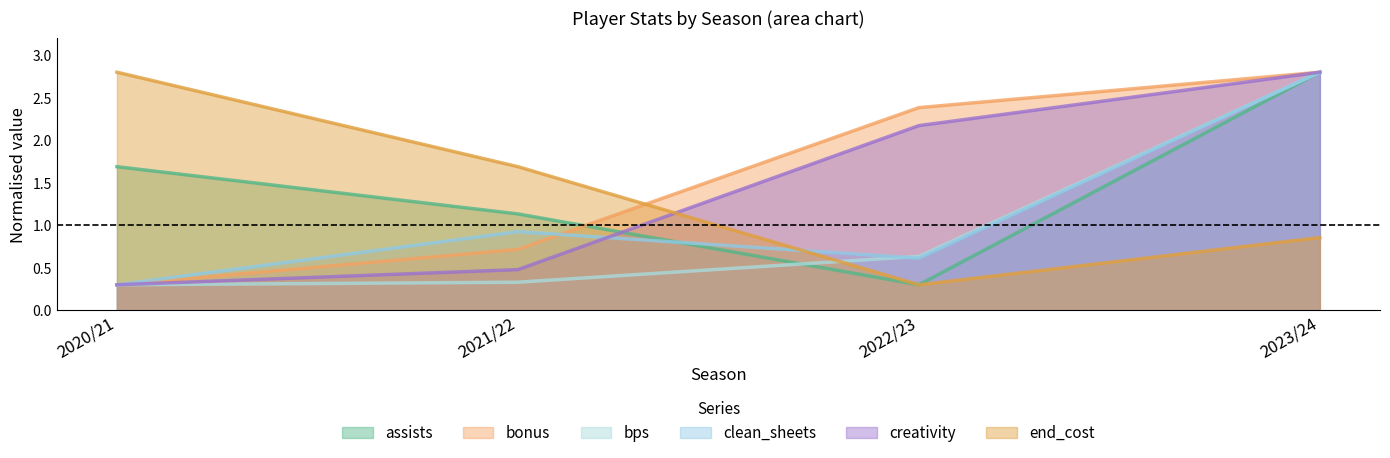

What is the highest value of the assists series?

2.8